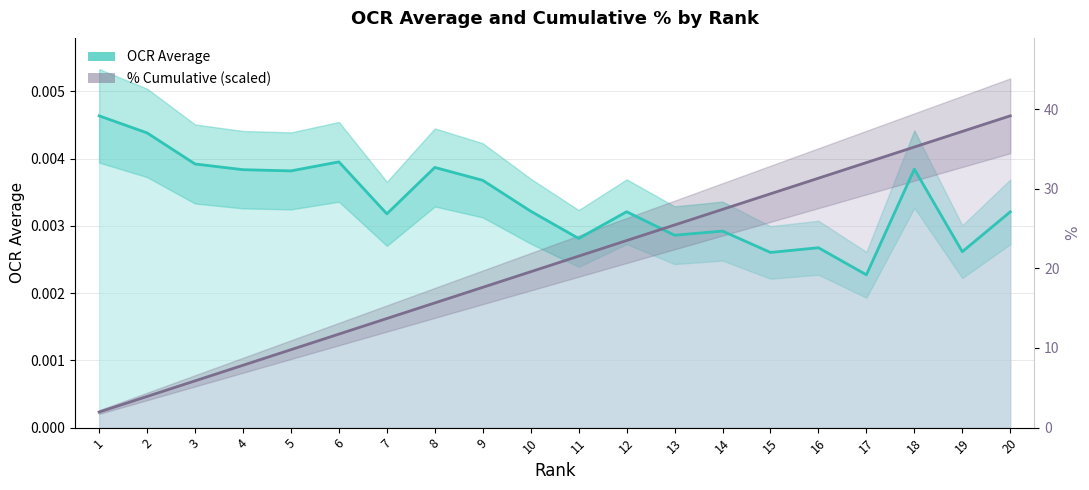

Which series changed the most between 7 and 14?

% (scaled)